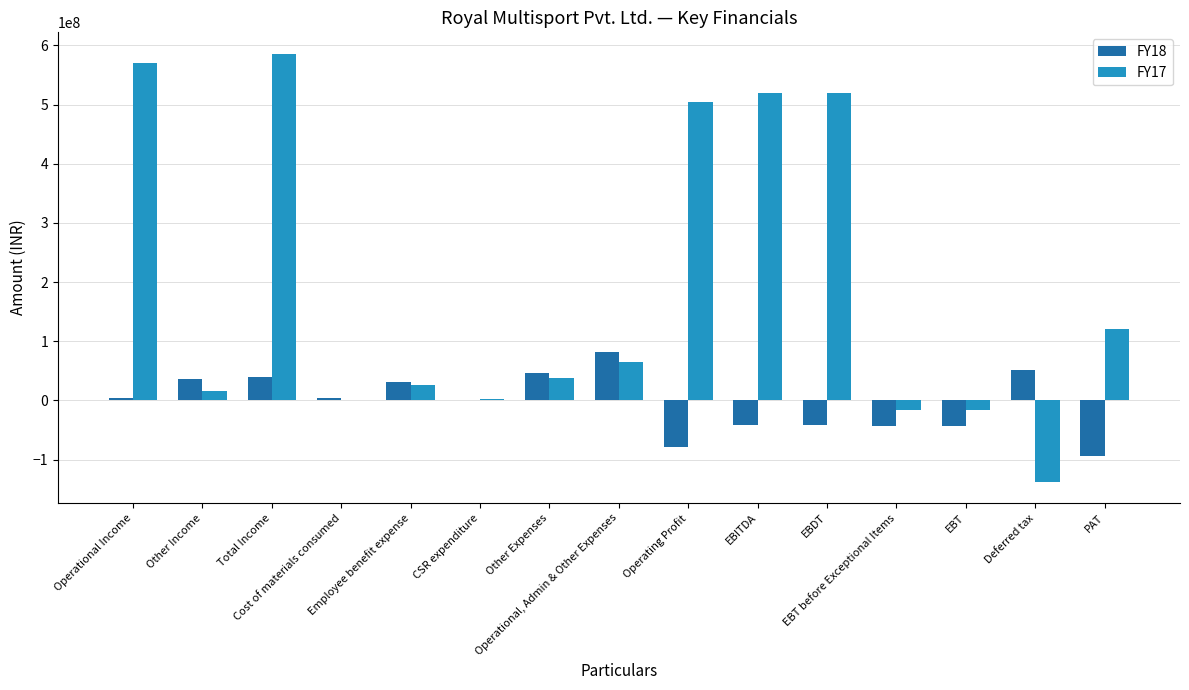

What is the maximum value shown in the chart?

585874982